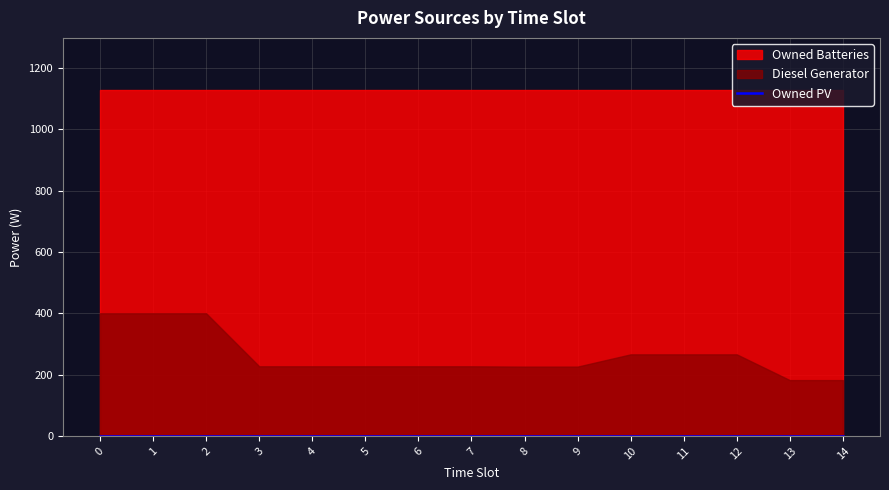

Which series changed the most between 4 and 8?

Diesel Generator